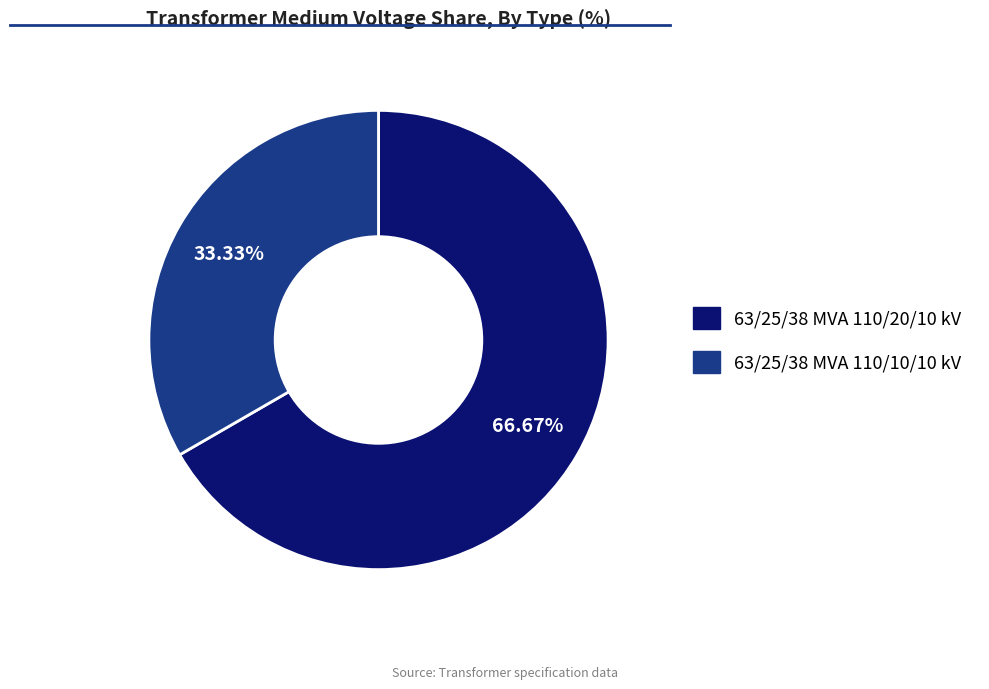

Rank the categories by value from lowest to highest.

63/25/38 MVA 110/10/10 kV, 63/25/38 MVA 110/20/10 kV